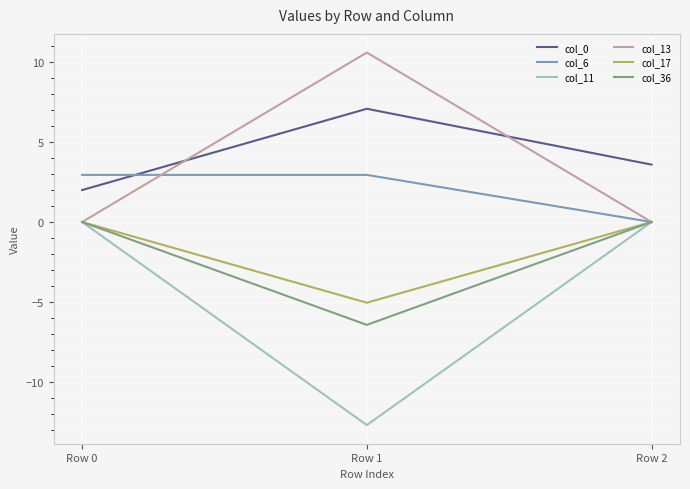

What is the sum of all col_13 values?

10.6